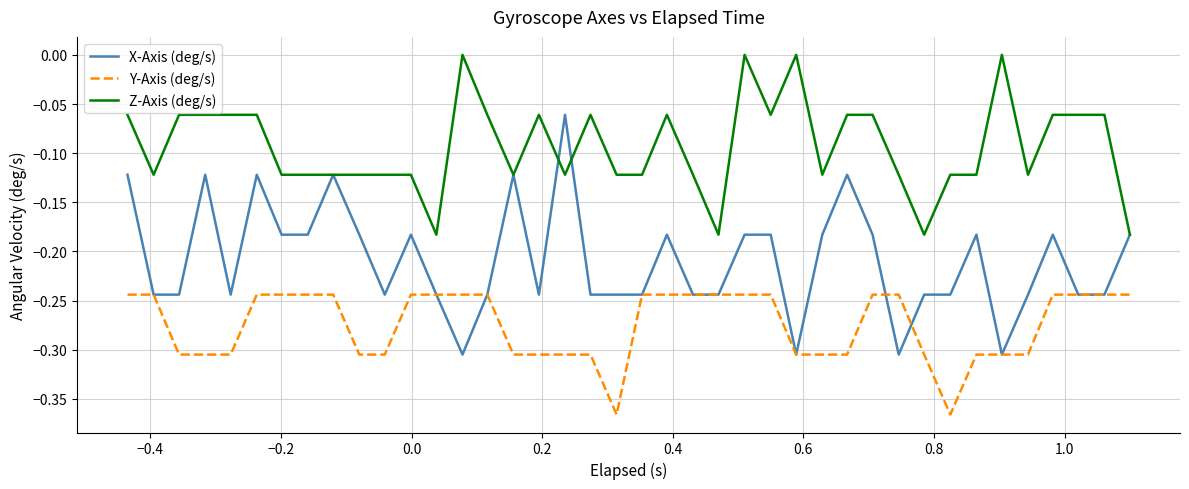

List the series in order of their overall mean, highest first.

Z-Axis (deg/s), X-Axis (deg/s), Y-Axis (deg/s)